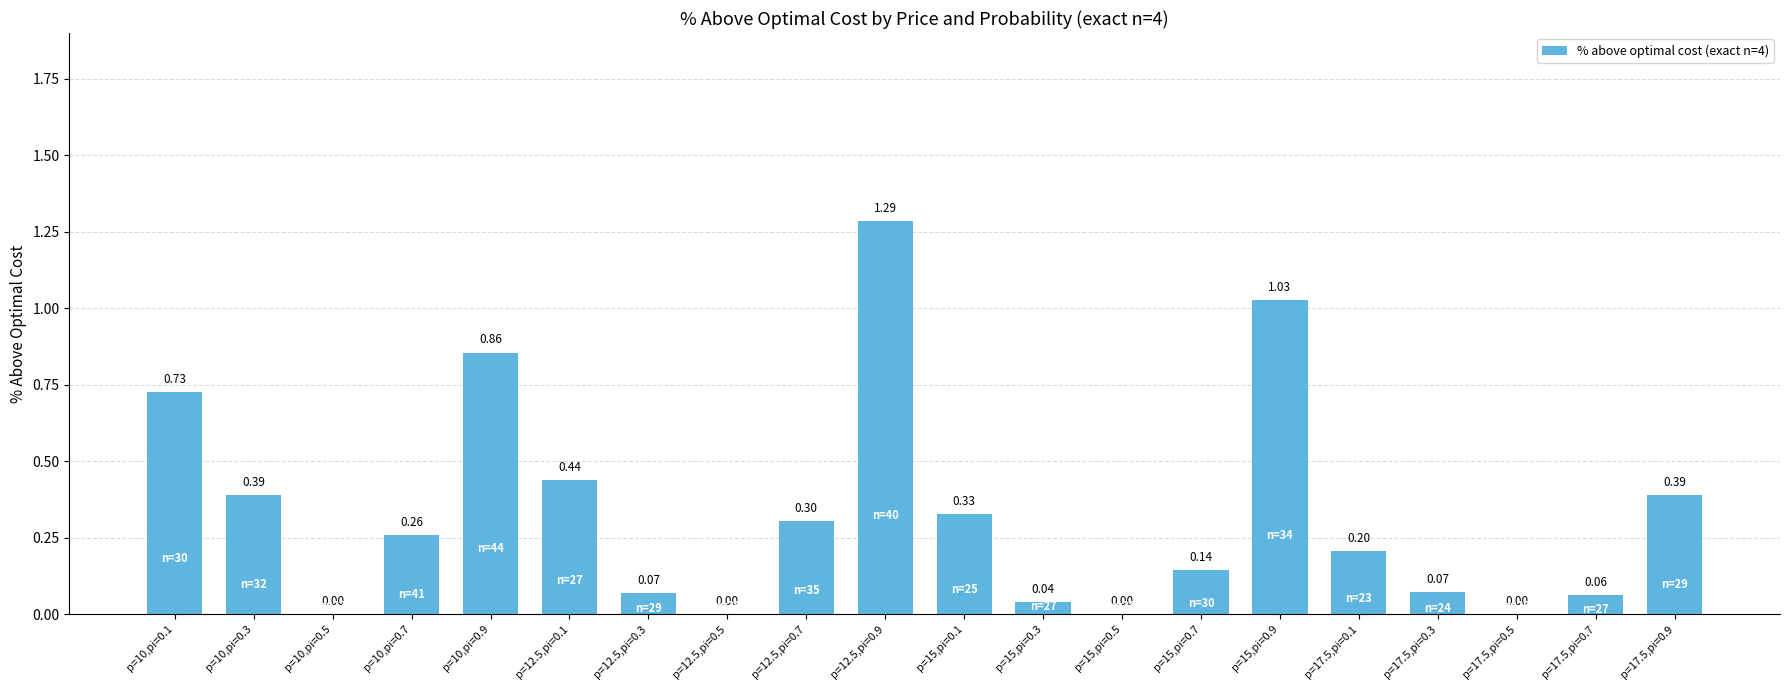

What is the change in value from p=12.5,pi=0.9 to p=15,pi=0.1?

-1.0